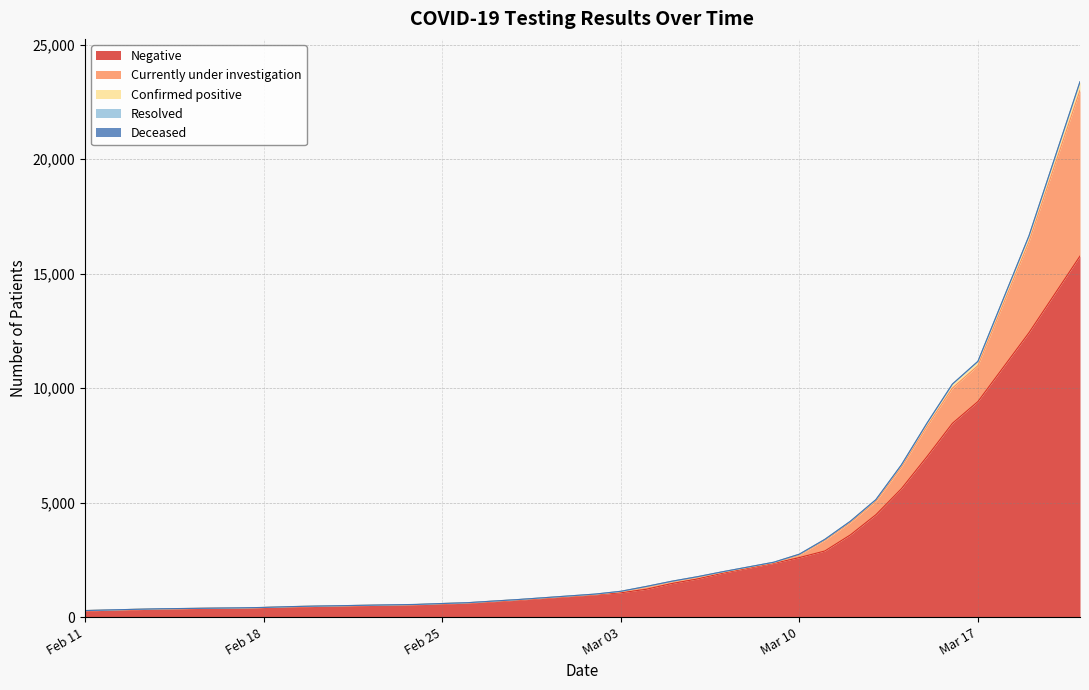

Reading right to left, what are all the values shown in this chart?

Deceased: 2	2	1	0	0	0	0	0	0	0	0	0	0	0	0	0	0	0	0	0	0	0	0	0	0	0	0	0	0	0	0
Resolved: 6	5	5	5	5	5	5	5	5	5	4	4	4	4	3	3	3	3	3	3	3	3	3	2	1	1	1	1	1	1	0
Confirmed positive: 369	251	183	172	140	98	74	54	37	31	24	24	22	18	17	17	15	4	3	2	1	1	0	1	2	2	2	2	2	2	3
Currently under investigation: 7239	3971	1567	1537	1316	939	580	536	465	112	22	36	72	78	102	45	12	22	21	14	21	9	12	14	17	0	0	8	15	9	19
Negative: 15768	12421	9415	8464	7004	5606	4470	3590	2888	2599	2347	1918	1665	1466	1216	1061	975	739	672	610	568	540	483	462	436	418	399	353	322	301	263